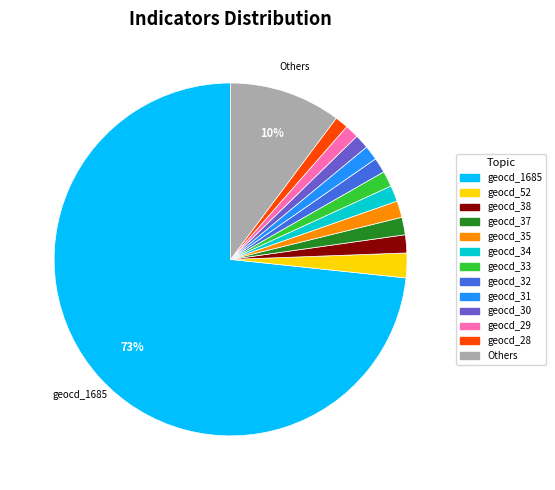

Is there a majority slice in this chart?

Yes